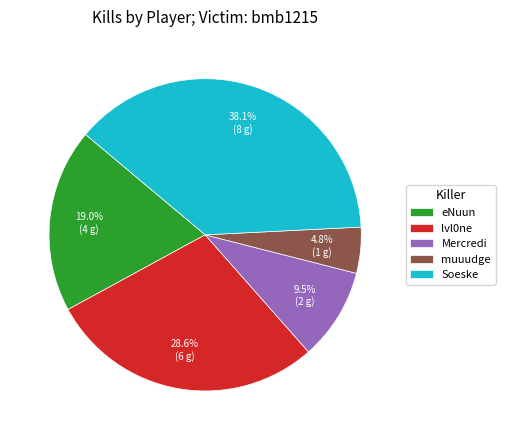

How many slices are in this pie chart?

5